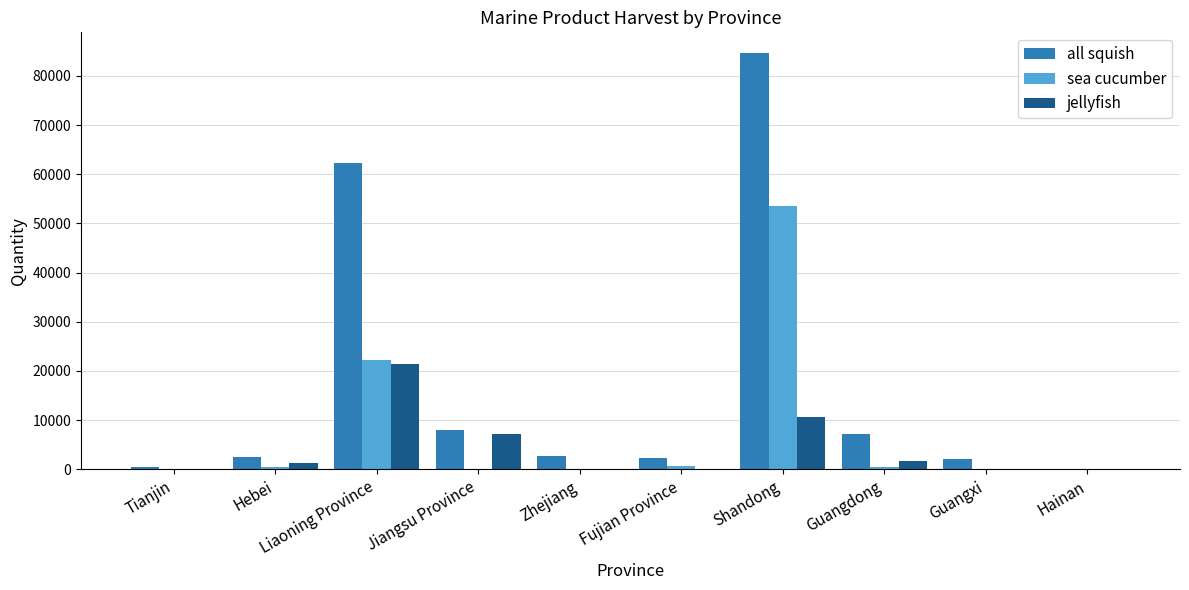

Is it true that jellyfish equals 2209 at Jiangsu Province?

False